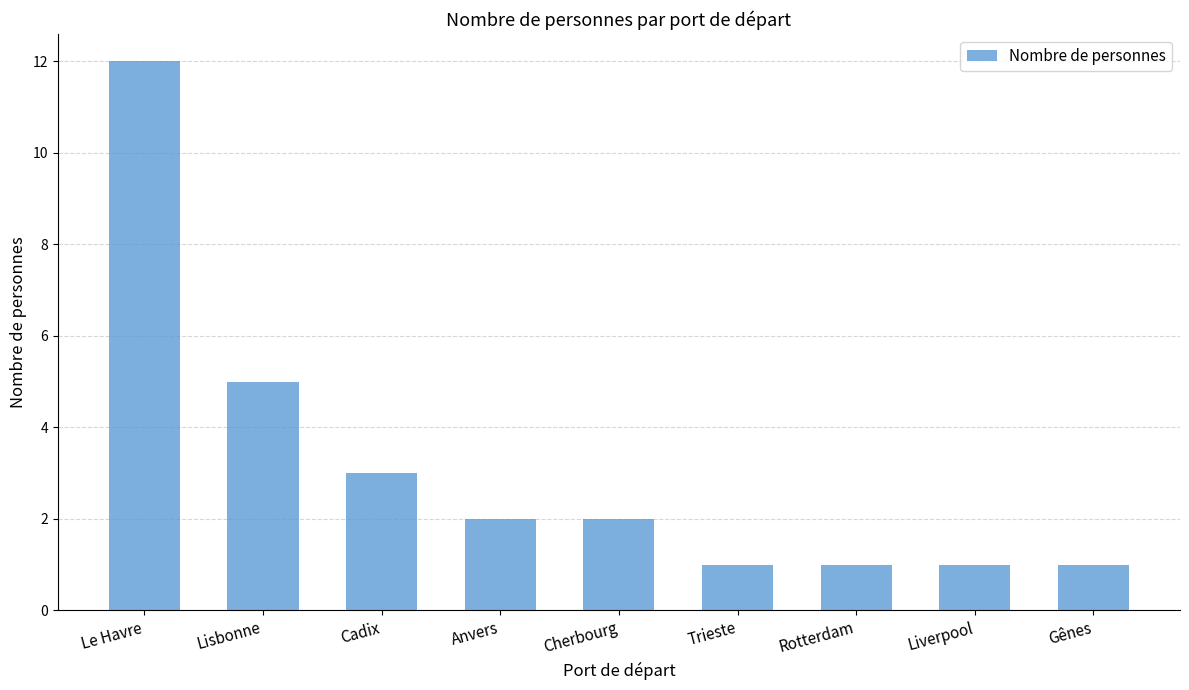

Where is the data nearest to the value 6?

Lisbonne